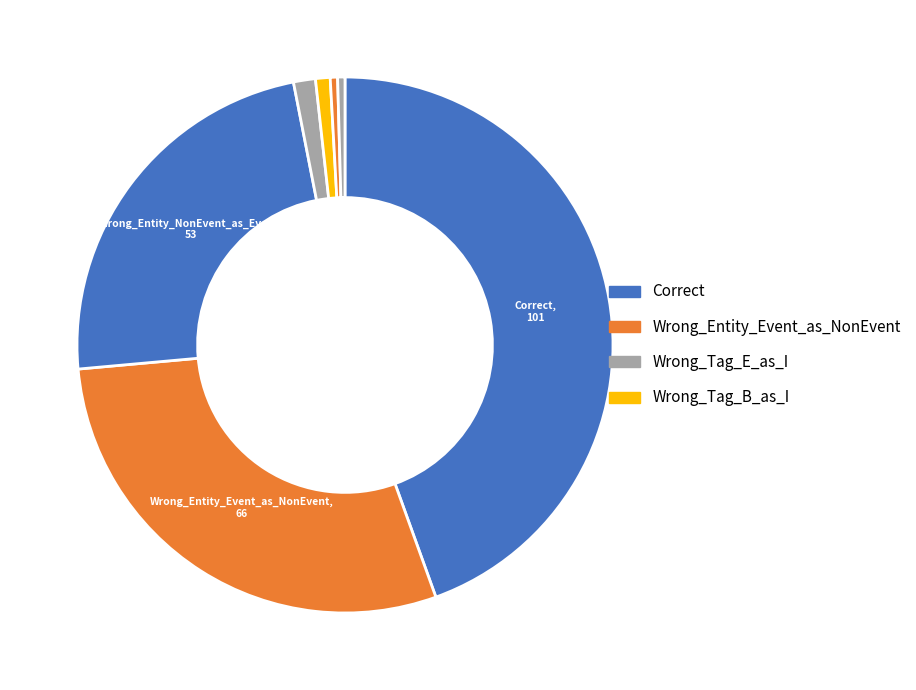

To the nearest percent, what is the difference between the largest and smallest slice percentages?

44%